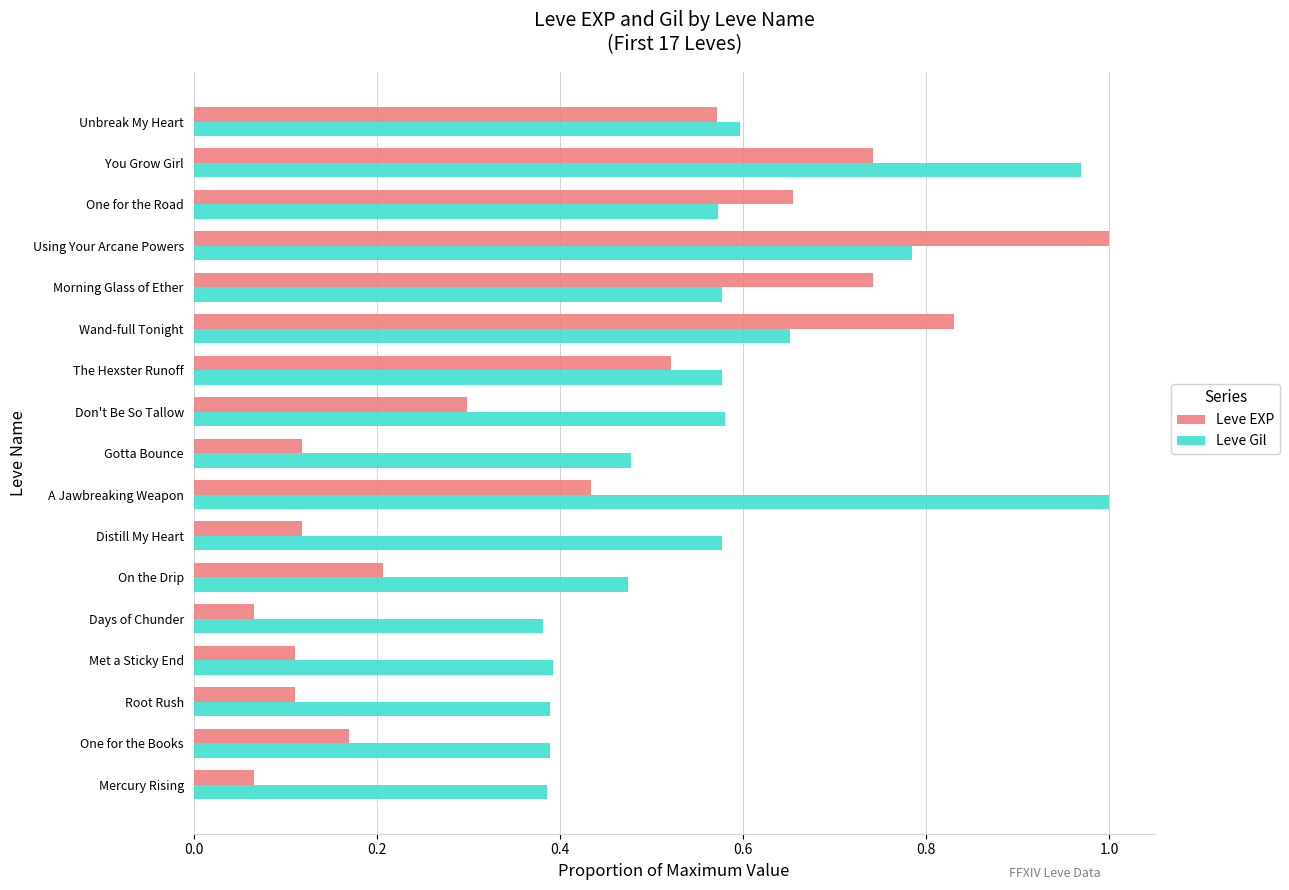

At which label does Leve EXP reach its peak?

Using Your Arcane Powers